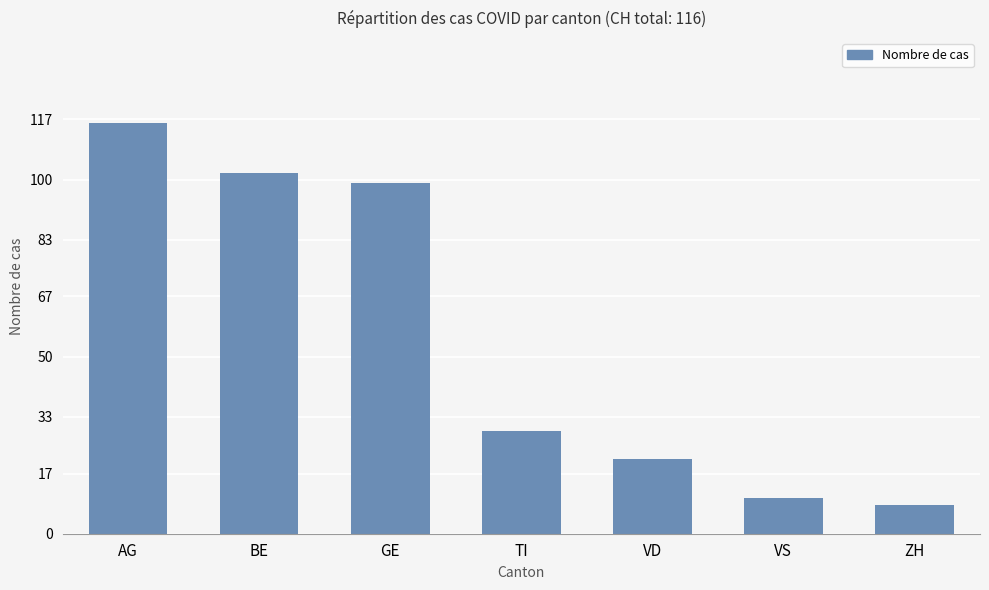

The chart shows a value of 10 at VS. True or false?

True